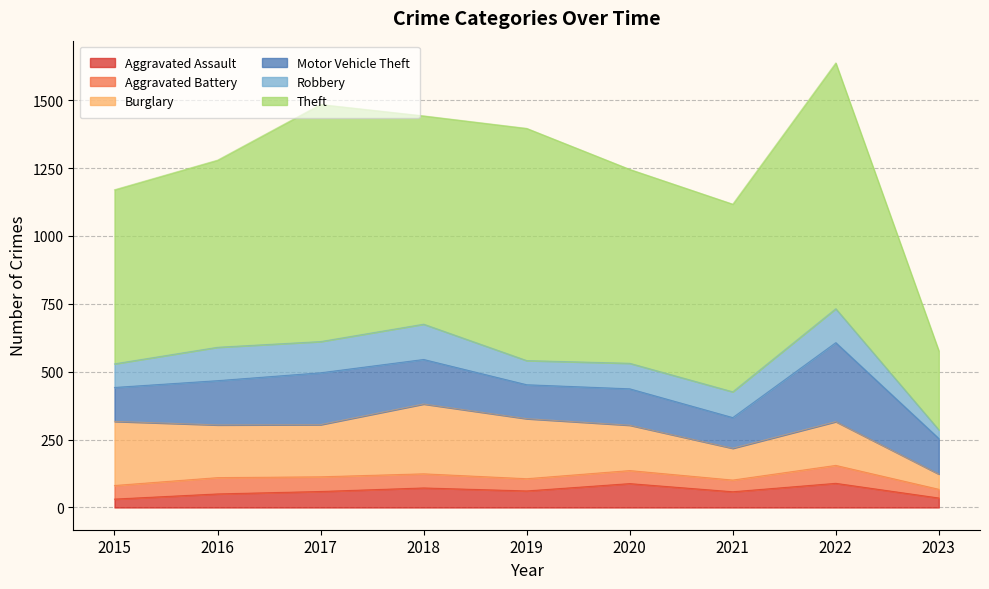

At which label is Robbery closest to 81?

2015